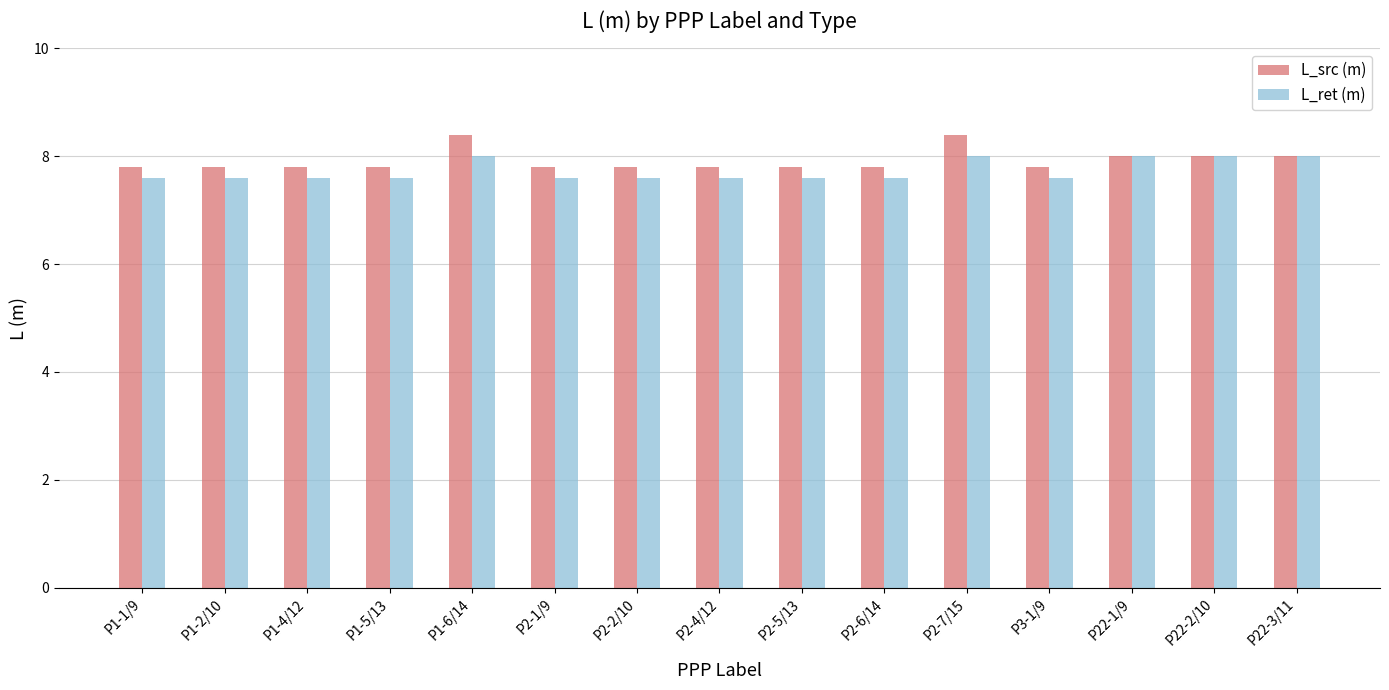

The L_ret (m) series shows 8.0 at P22-2/10. True or false?

True